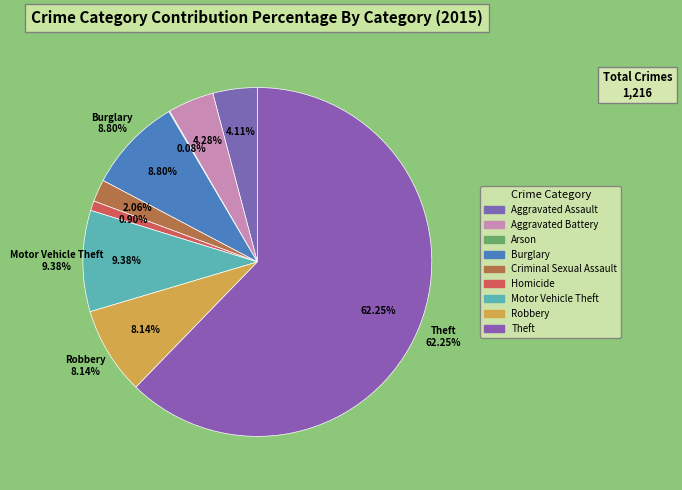

What percentage is the Aggravated Assault slice, to the nearest percent?

4%